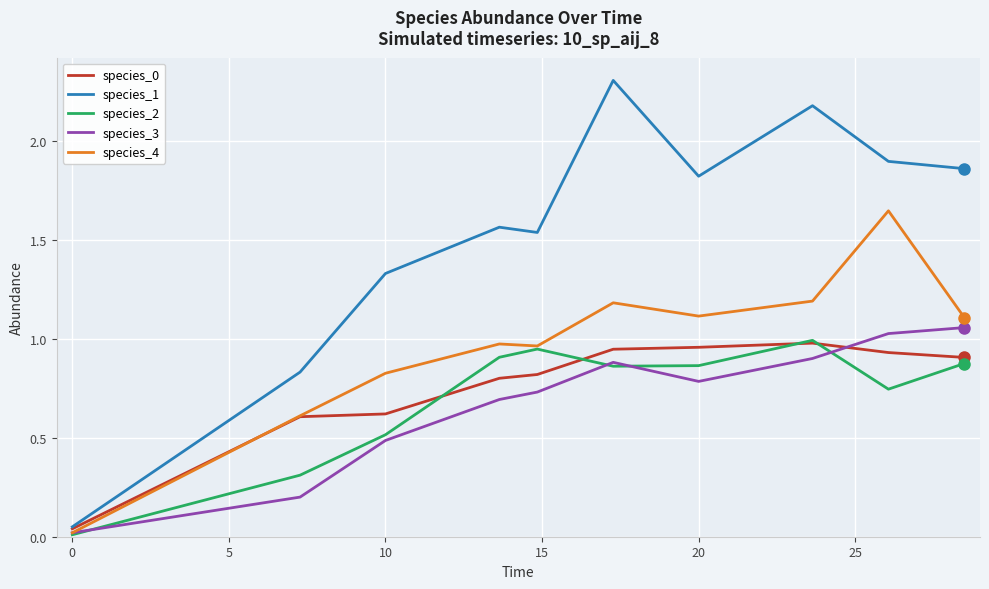

Which series has the largest total across all categories?

species_1